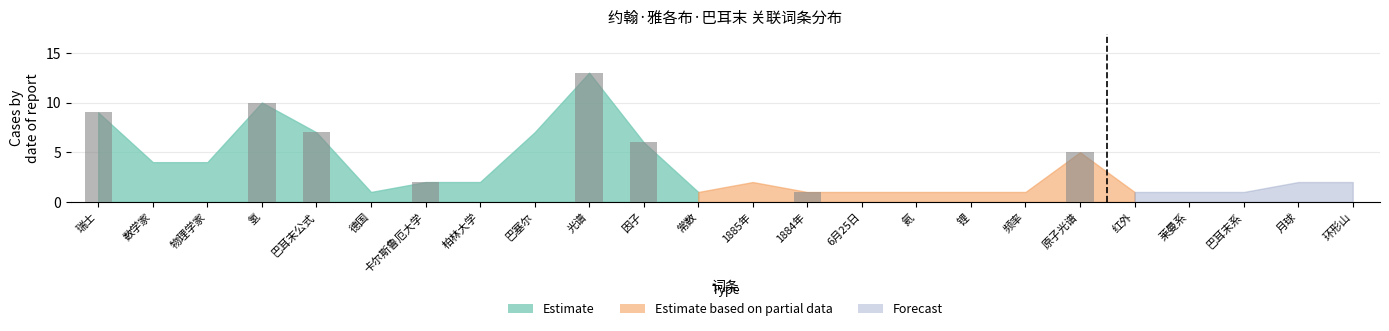

What is the difference between the second highest and minimum values?

9